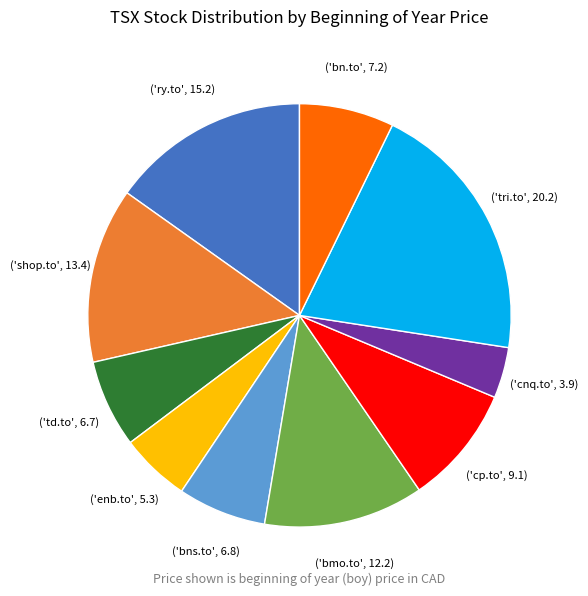

Does any single category account for the majority?

No